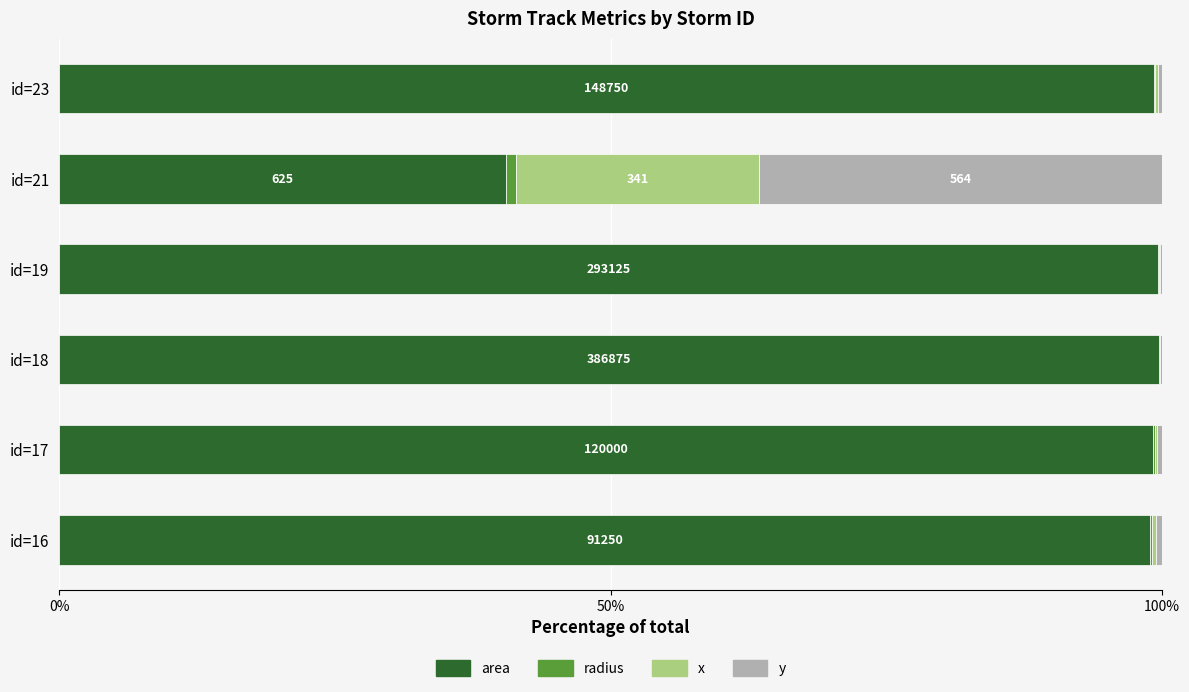

What is the sum of all area values?

537.1